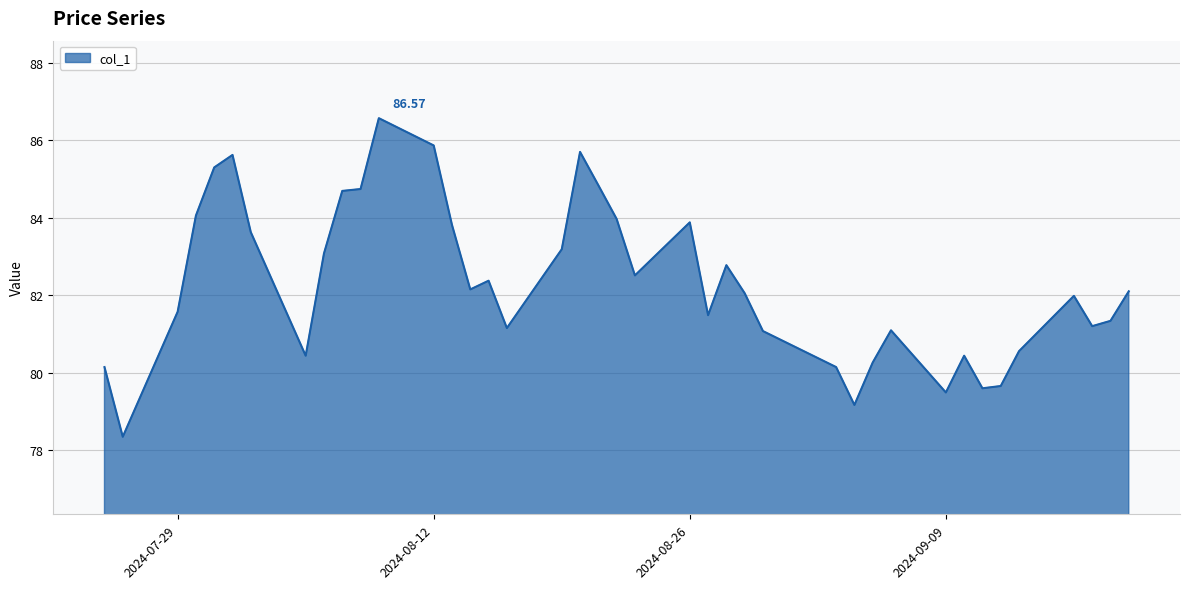

What is the difference between the maximum and minimum values?

8.2